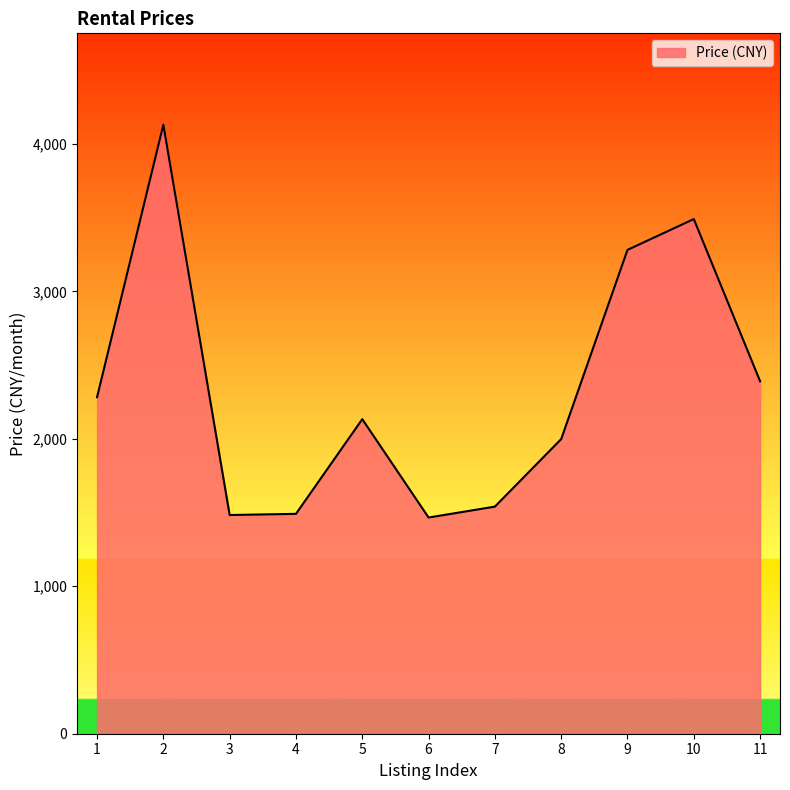

What is the difference between the maximum and minimum values?

2664